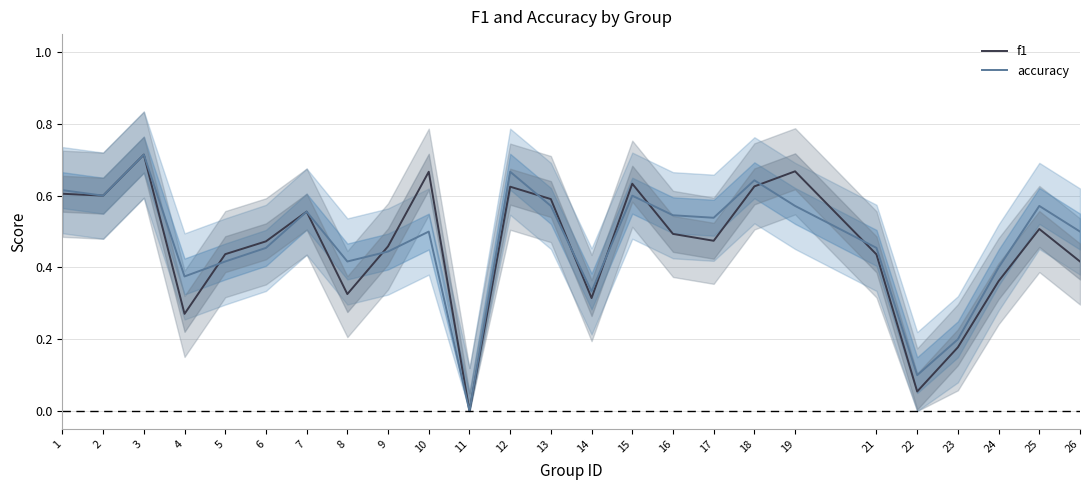

Which category has the lowest value in the f1 series?

11